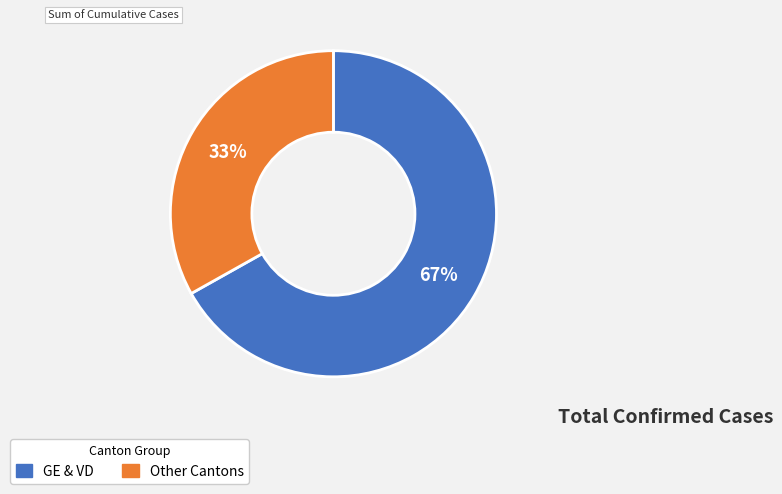

Is there any slice that represents more than half of the pie?

Yes